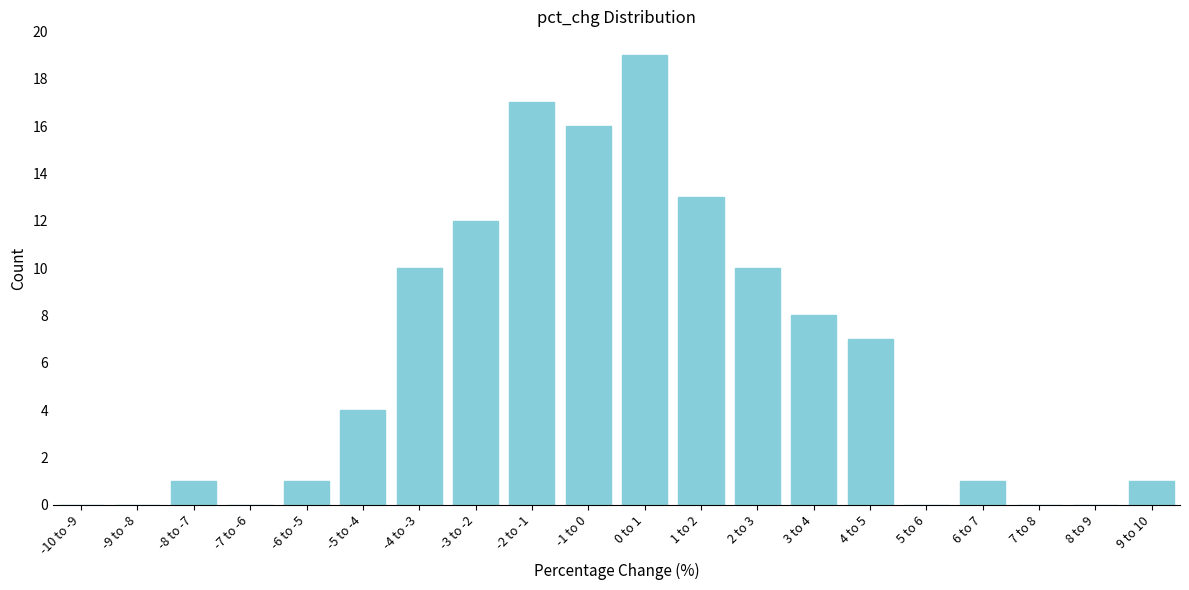

Reading left to right, list all the values displayed in this chart.

-10 to -9=0	-9 to -8=0	-8 to -7=1	-7 to -6=0	-6 to -5=1	-5 to -4=4	-4 to -3=10	-3 to -2=12	-2 to -1=17	-1 to 0=16	0 to 1=19	1 to 2=13	2 to 3=10	3 to 4=8	4 to 5=7	5 to 6=0	6 to 7=1	7 to 8=0	8 to 9=0	9 to 10=1